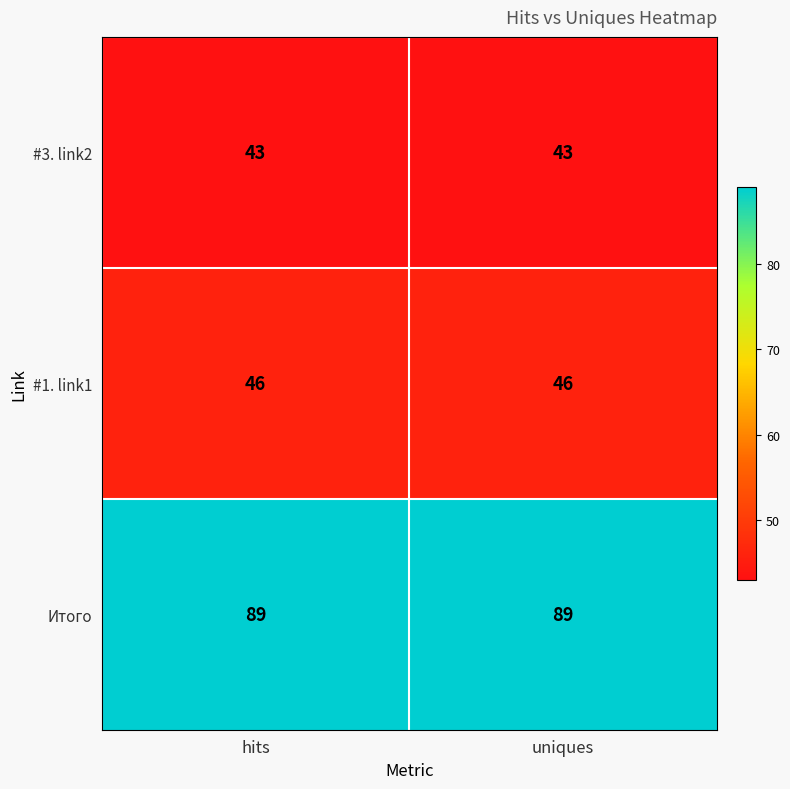

Read the Итого value at uniques.

89